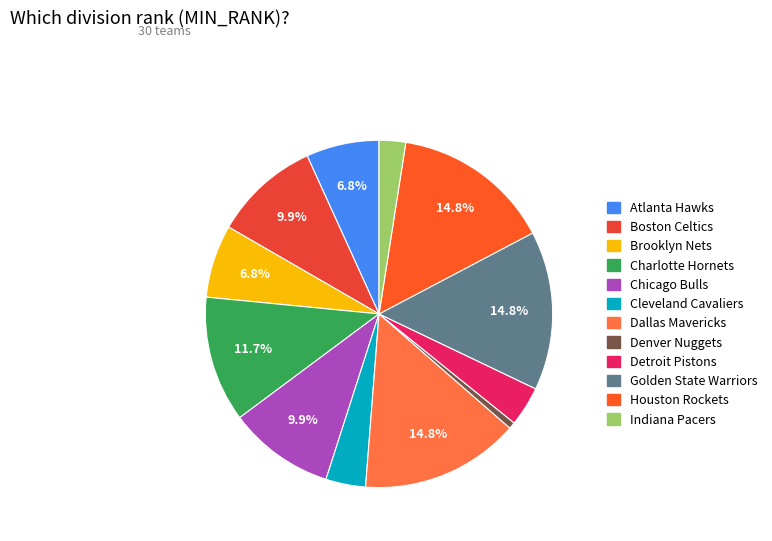

What percentage is NOT represented by Charlotte Hornets?

88.3%